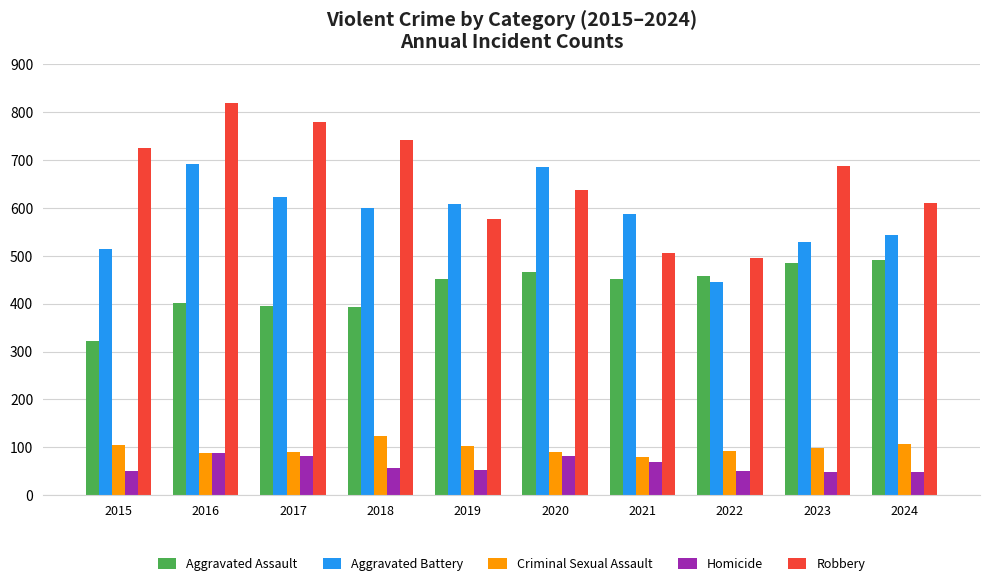

True or false: Robbery has a value of 506 at 2021.

True